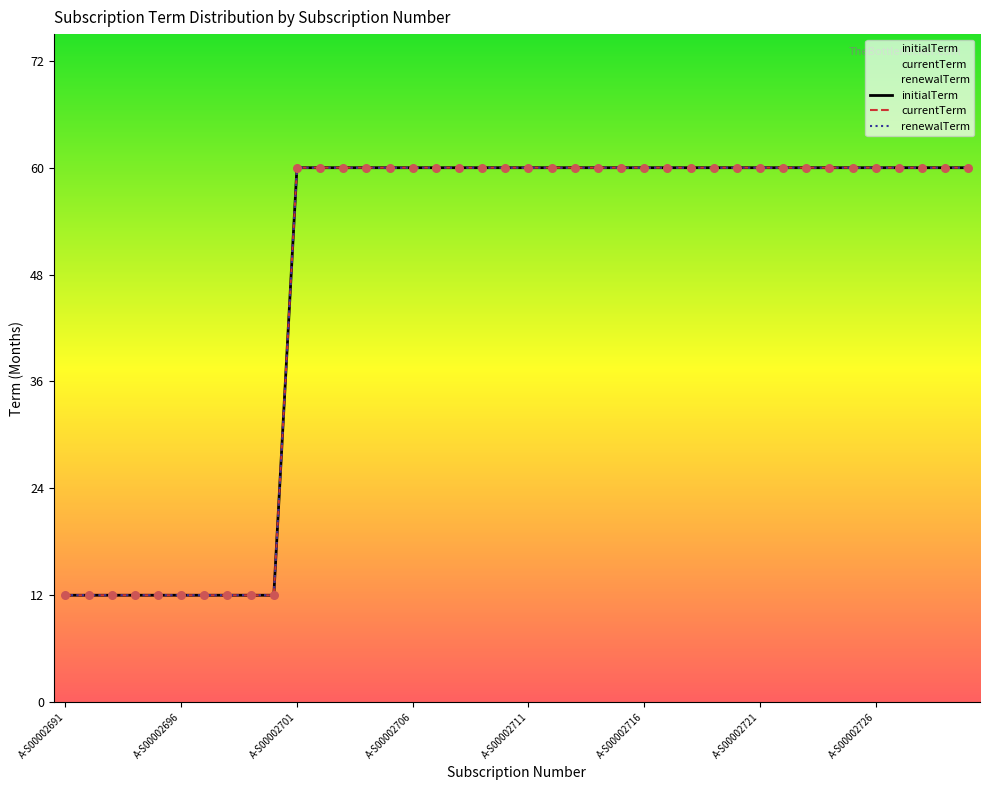

Which series reaches the maximum Y coordinate?

initialTerm